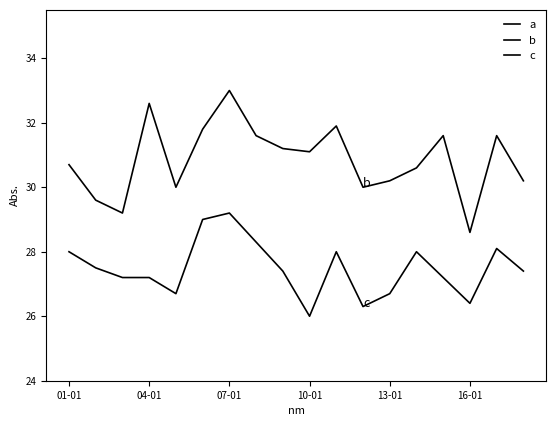

Where does the a series first go above 23?

04-01